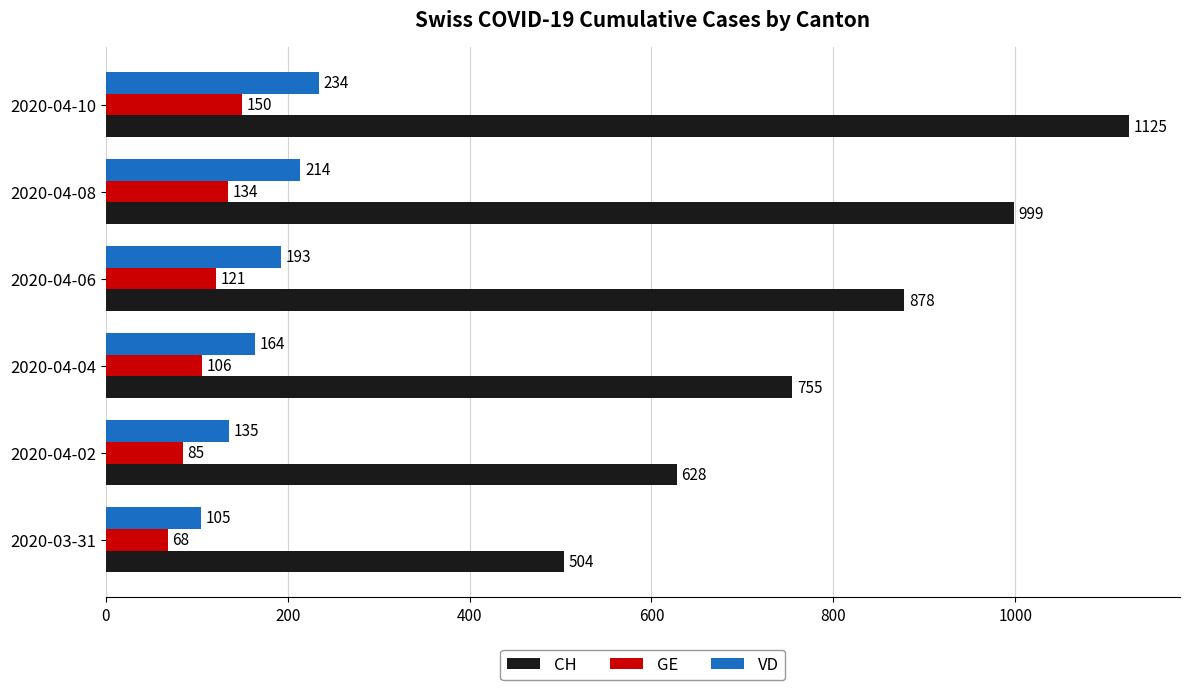

True or false: VD has a value of 214 at 2020-04-08.

True